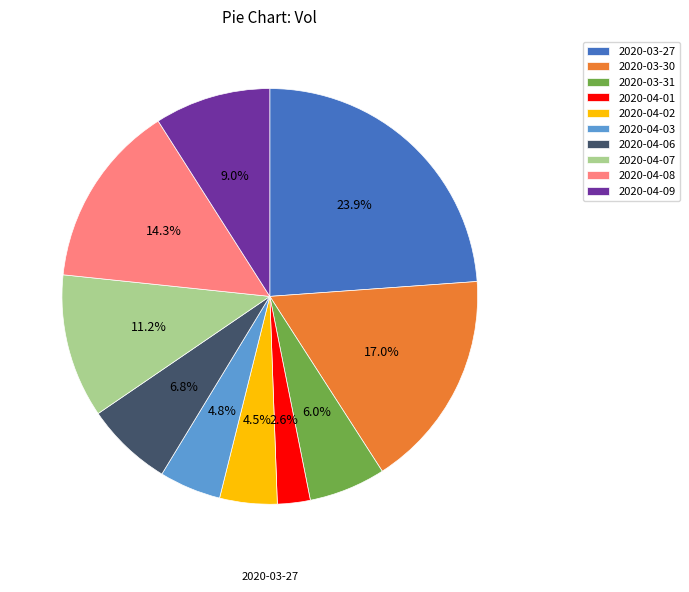

Approximately how many times larger is the value at 2020-04-06 compared to 2020-04-02?

1.5